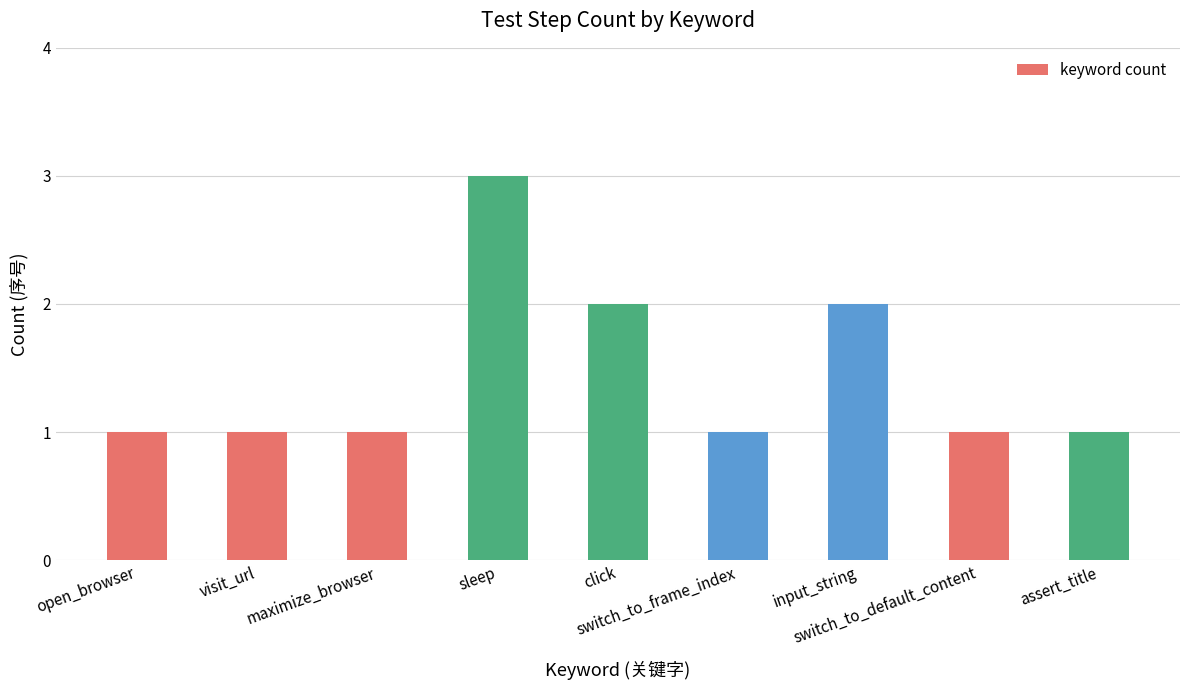

What is the maximum value shown in the chart?

3